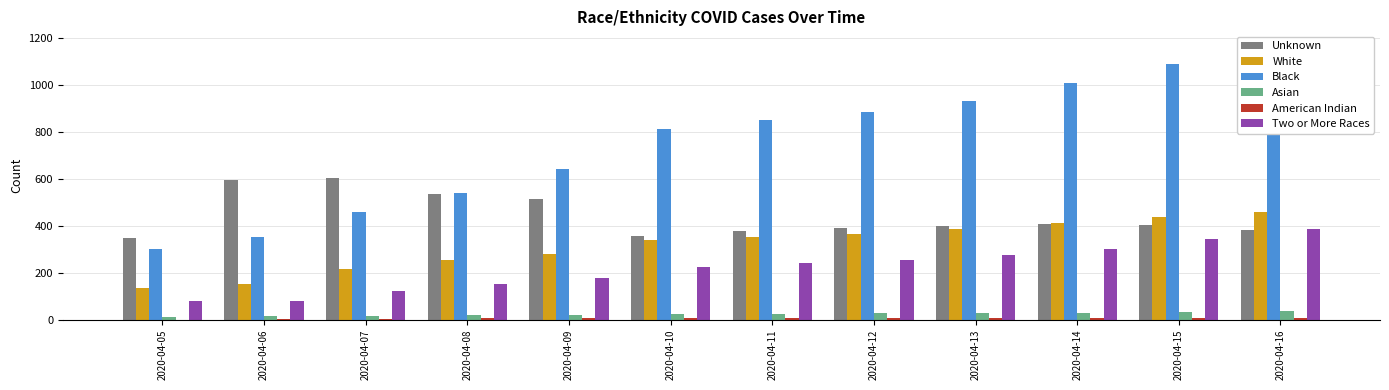

Which series has the largest total across all categories?

Black